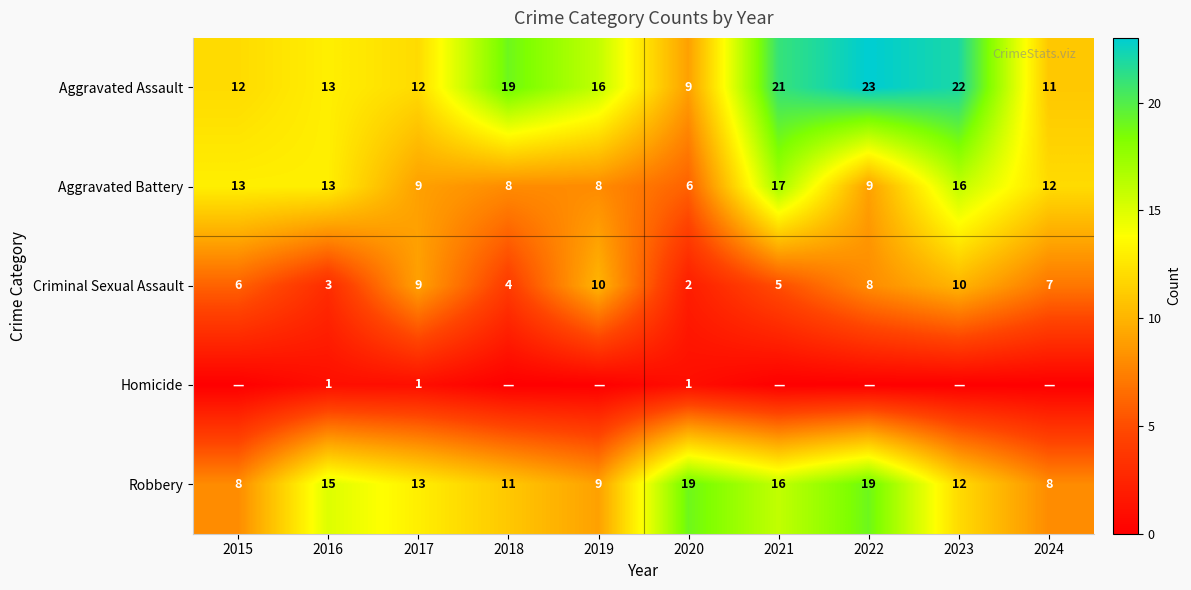

What is the difference between the highest and lowest values at 2017?

12